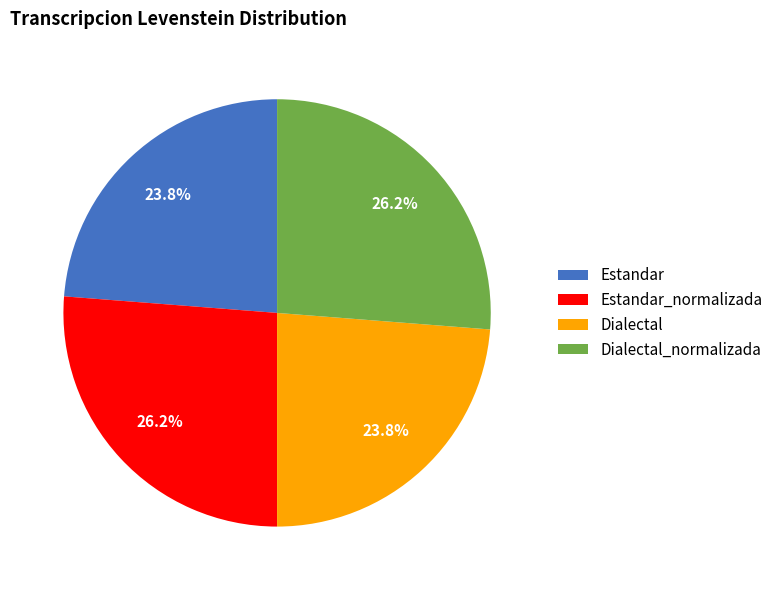

The Estandar_normalizada slice represents 26% of the pie. True or false?

True